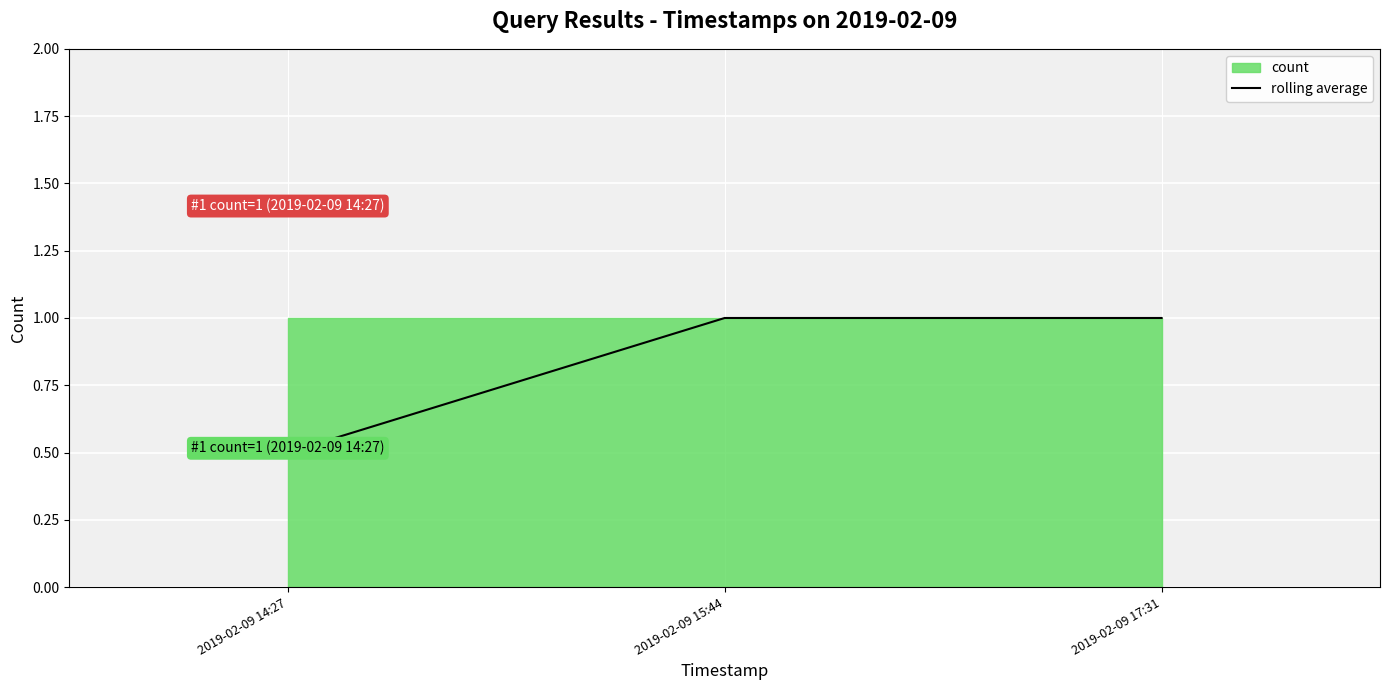

What is the greatest value displayed?

1.0